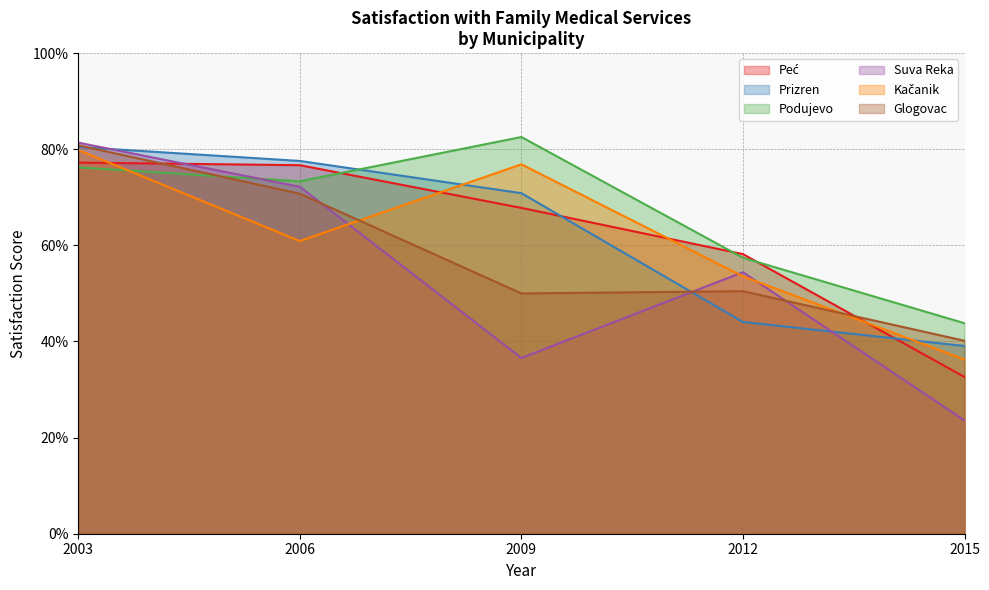

What is the approximate value of Suva Reka at 2012?

0.5